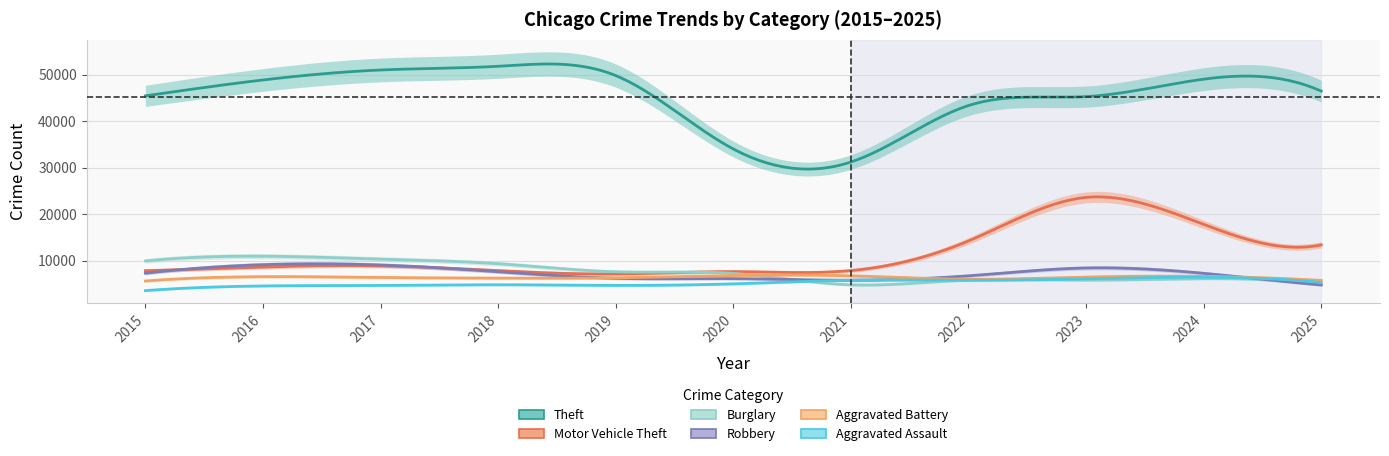

What is the greatest value displayed?

51800